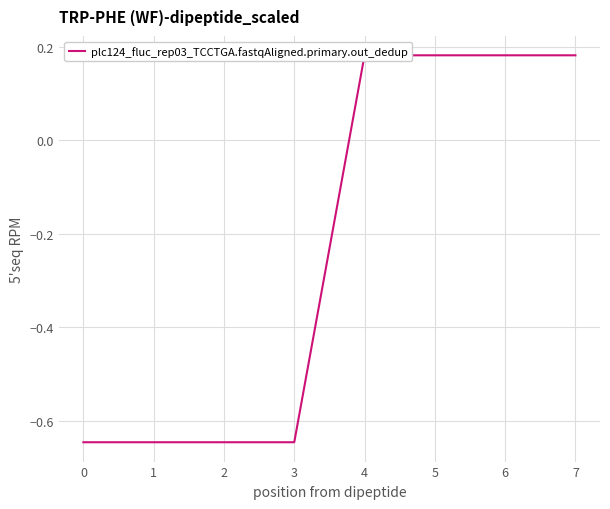

What is the average value?

-0.2